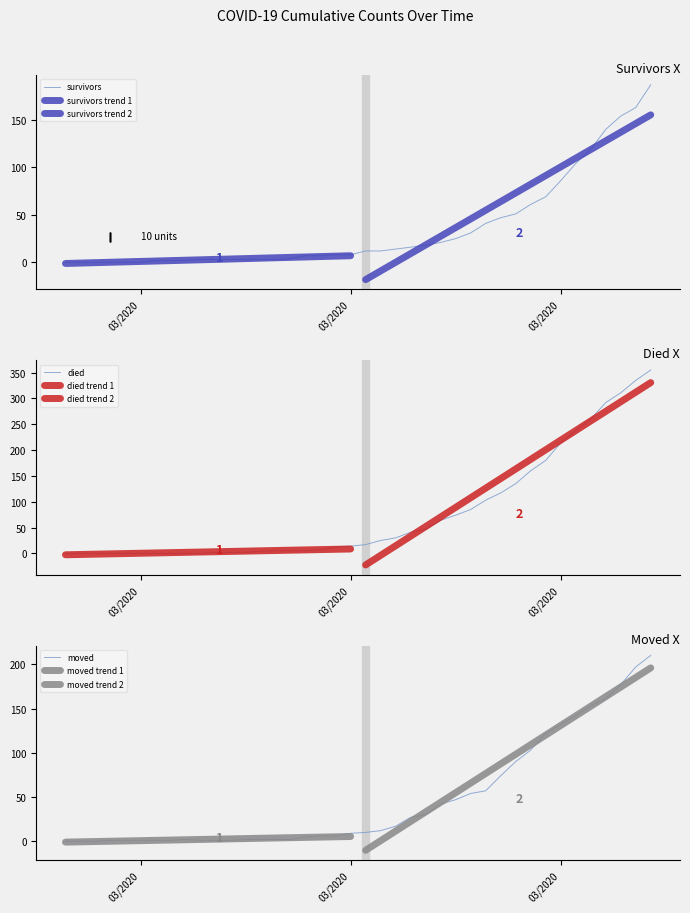

The moved series shows 2 at 2020-03-04. True or false?

False